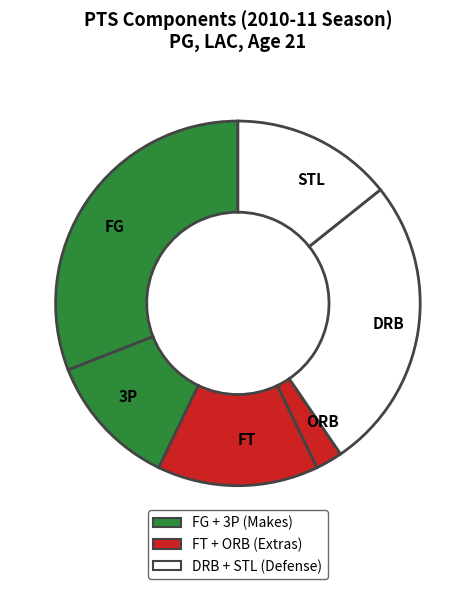

Do DRB and ORB together represent more than half of the pie?

No